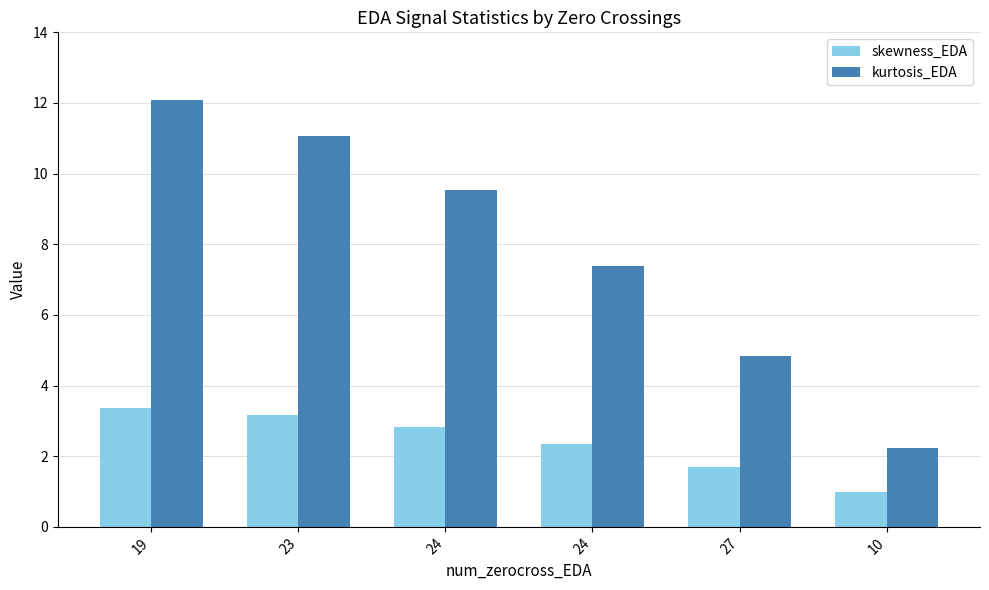

What is the average value of the skewness_EDA series?

2.4